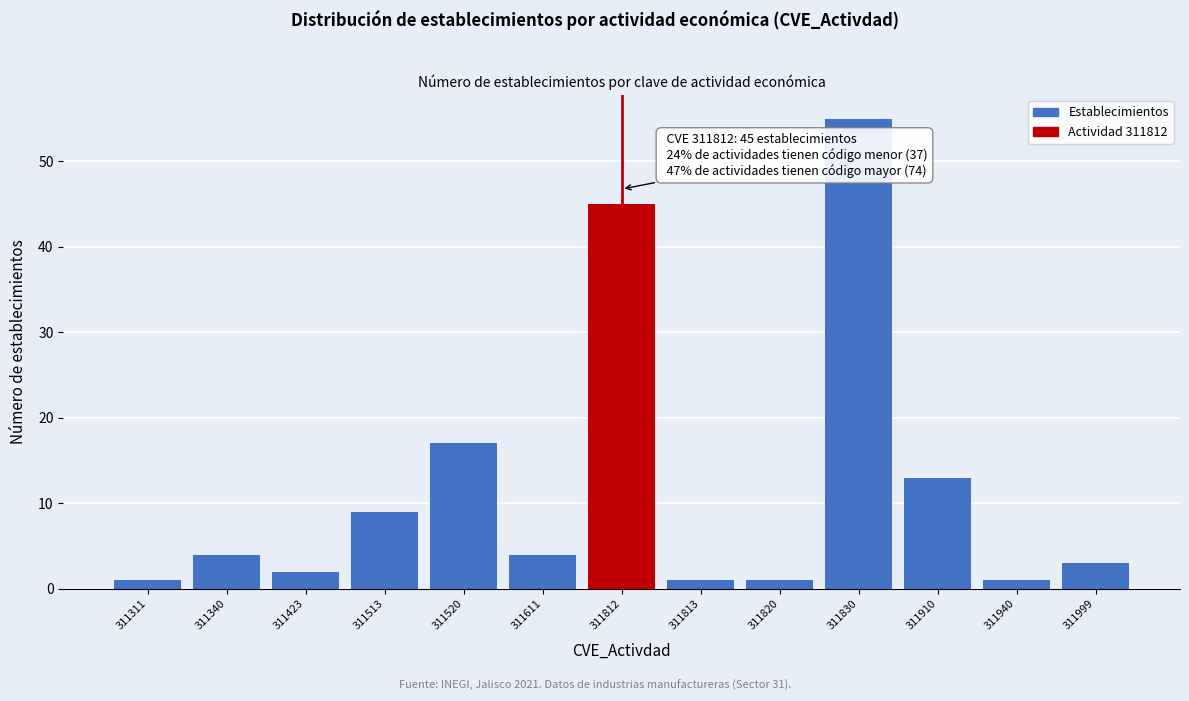

Reading left to right, what are all the values shown in this chart?

311311=1	311340=4	311423=2	311513=9	311520=17	311611=4	311812=45	311813=1	311820=1	311830=55	311910=13	311940=1	311999=3